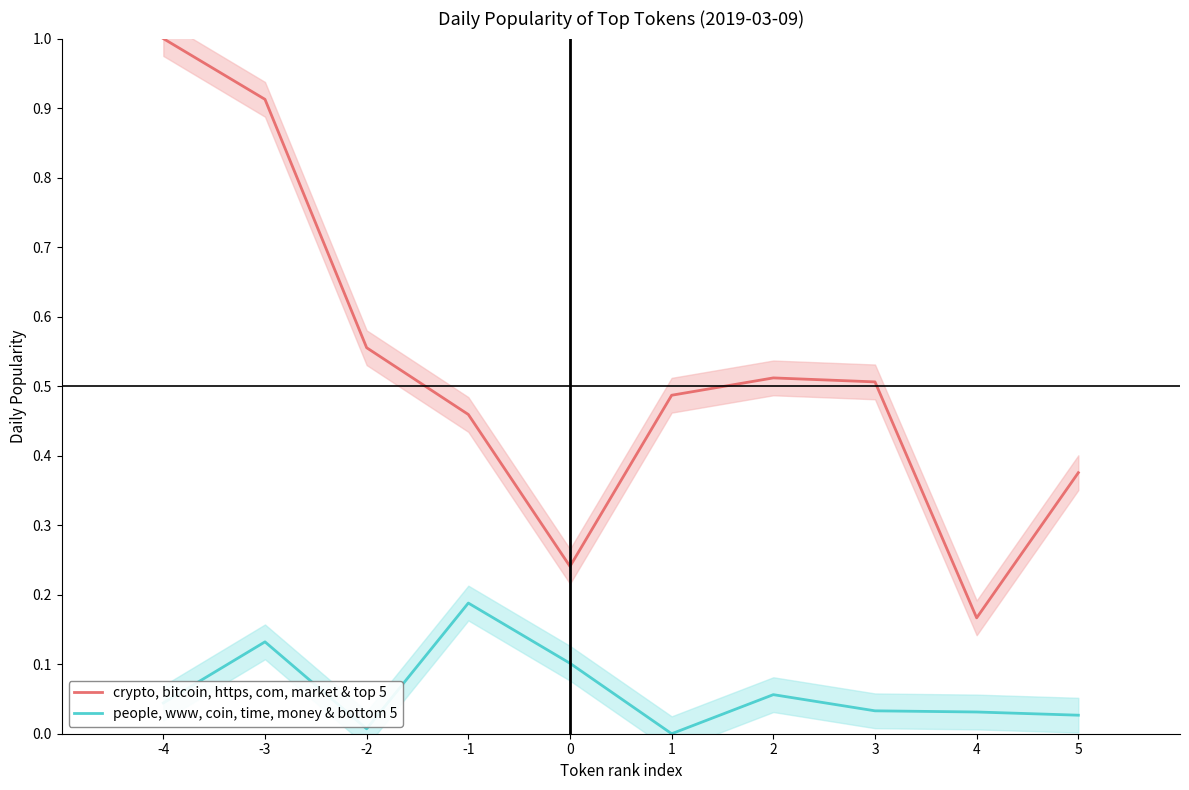

How many values in people, www, coin, time, money & bottom 5 are above zero?

9